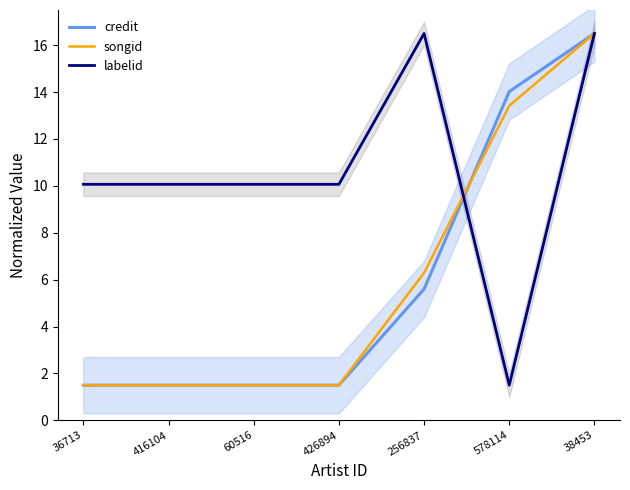

What is the total value across all series at 256837?

28.4